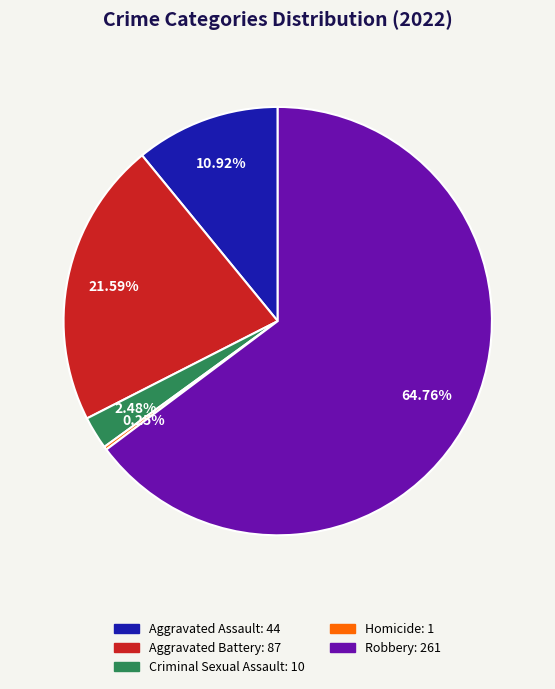

Does Robbery represent more than half of the total?

Yes